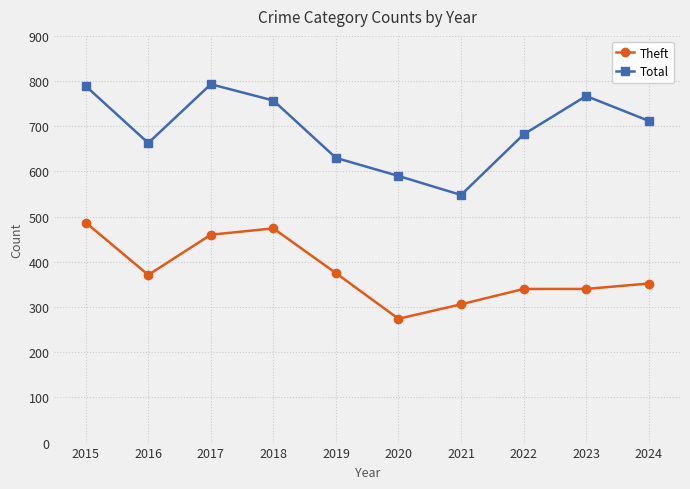

What is the difference between the Total values at 2022 and 2020?

92